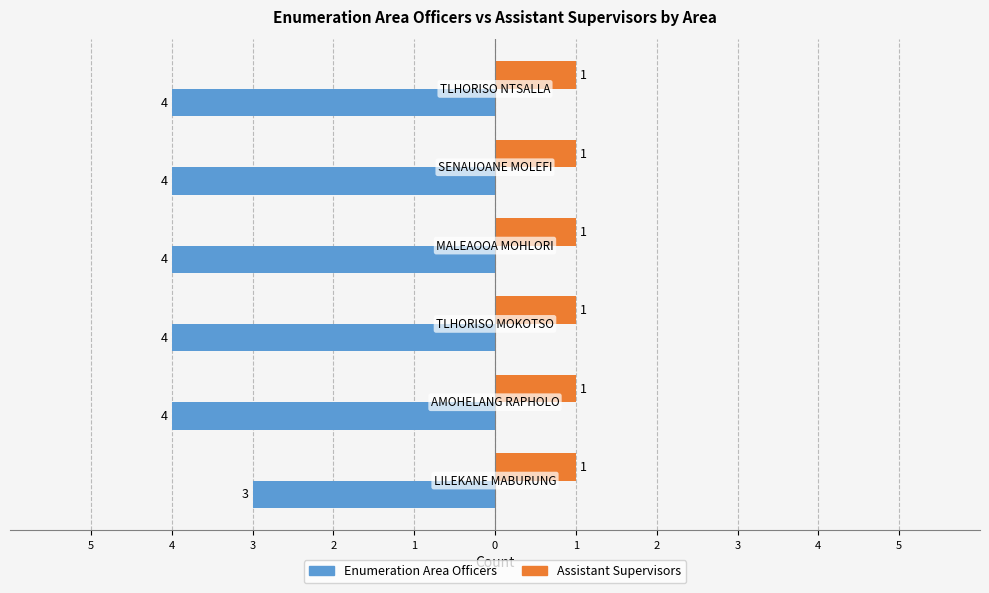

What are all the series names shown in the legend?

Enumeration Area Officers, Assistant Supervisors